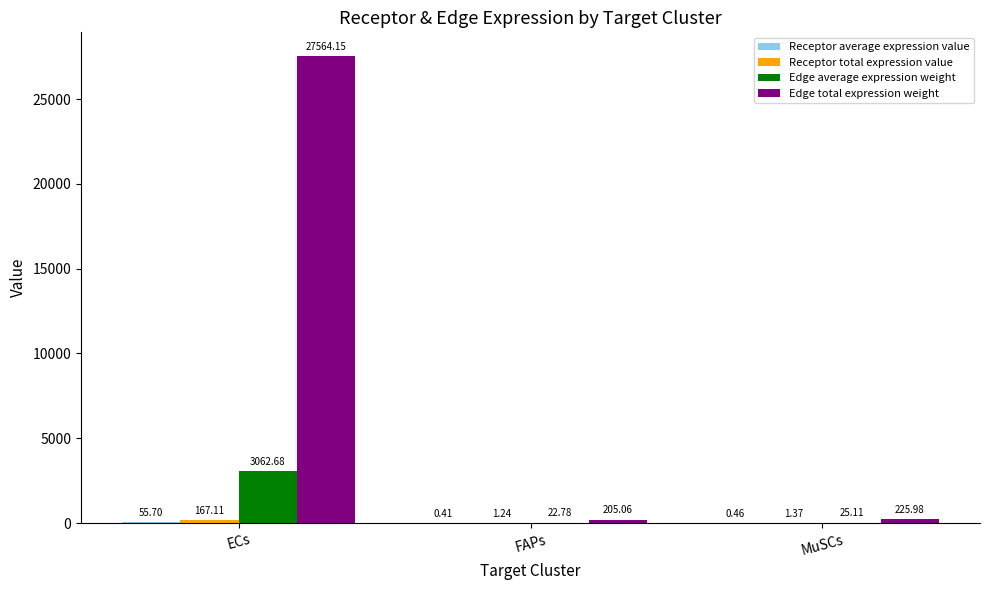

Between FAPs and MuSCs, which series saw the biggest shift?

Edge total expression weight